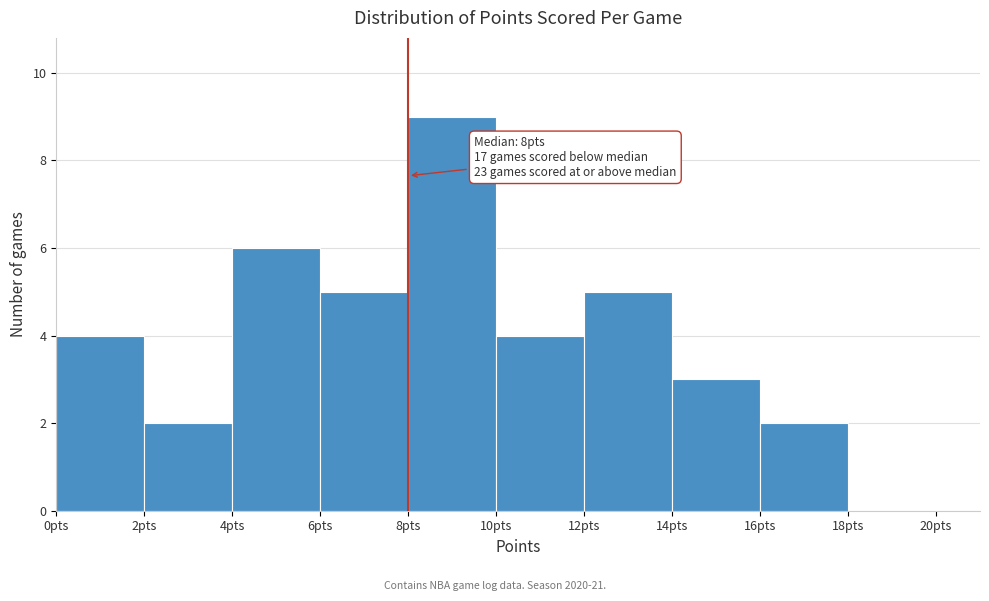

Over which range of the x-axis is the bar tallest?

8 to 10